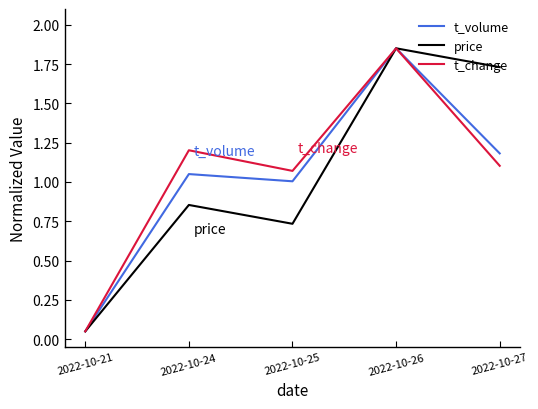

How many lines are shown in the chart?

3